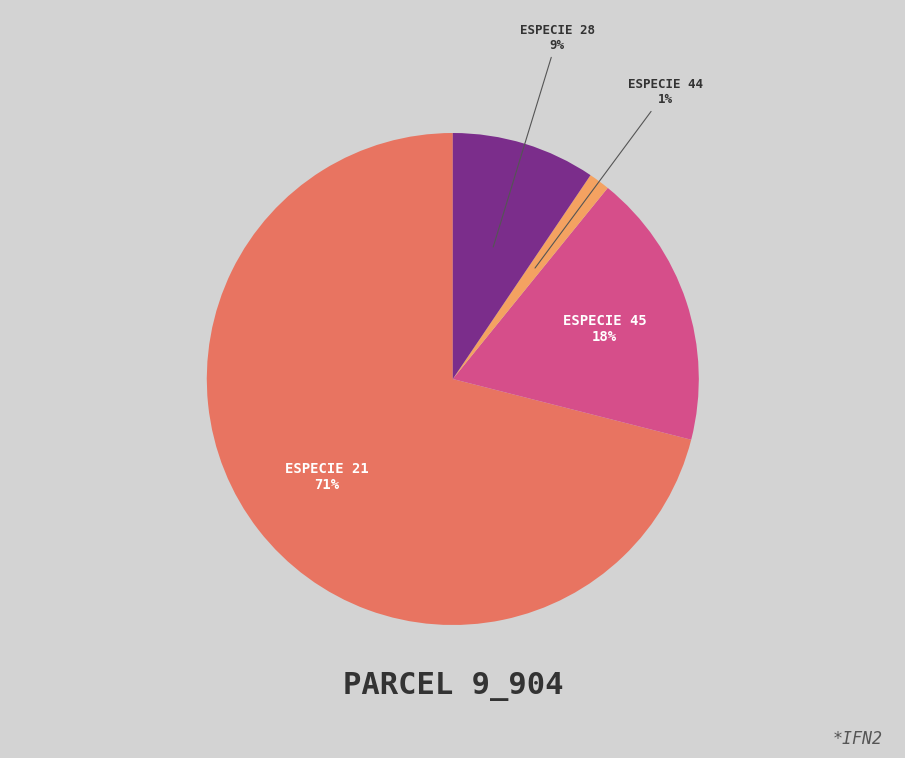

Does any single category account for the majority?

Yes